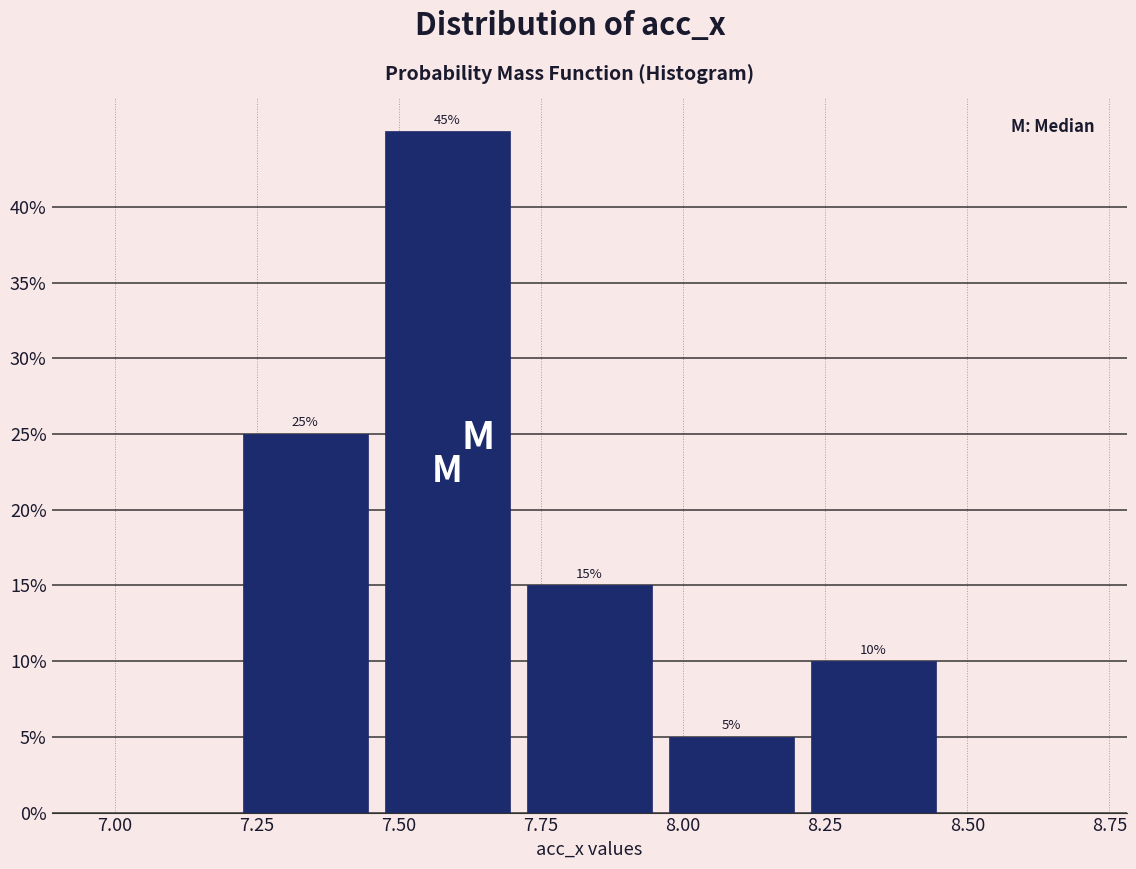

Which range on the x-axis has the tallest bar?

7.46 to 7.71